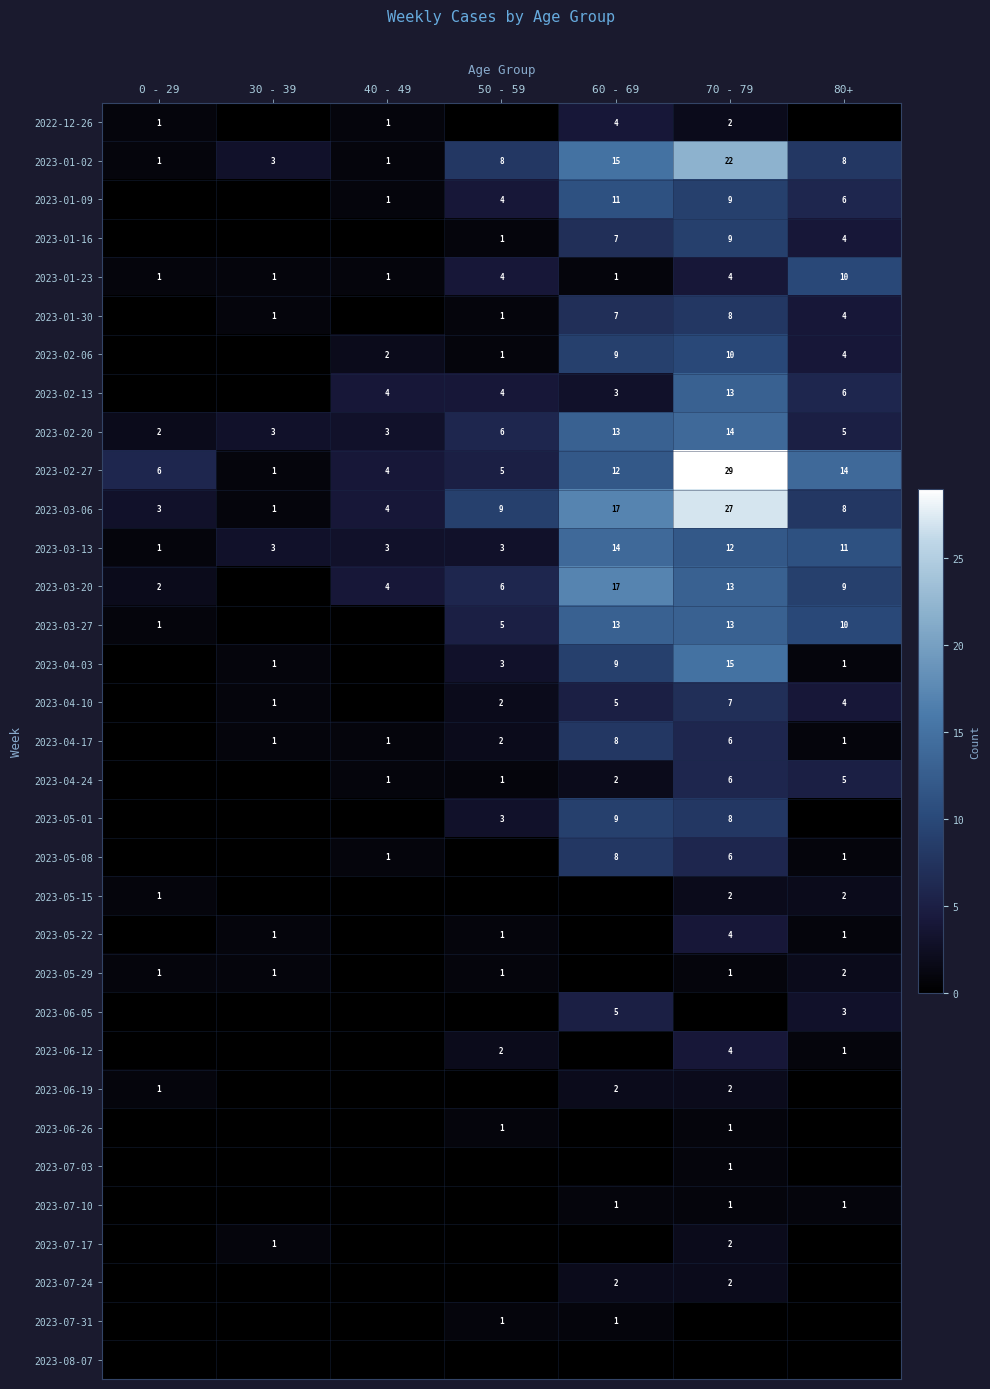

How many categories are shown in the chart?

7